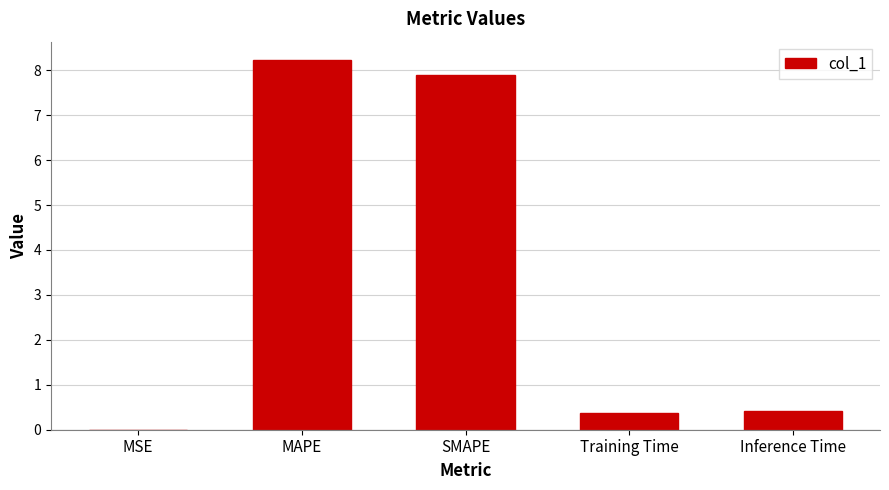

Which category has the highest value across all series?

MAPE